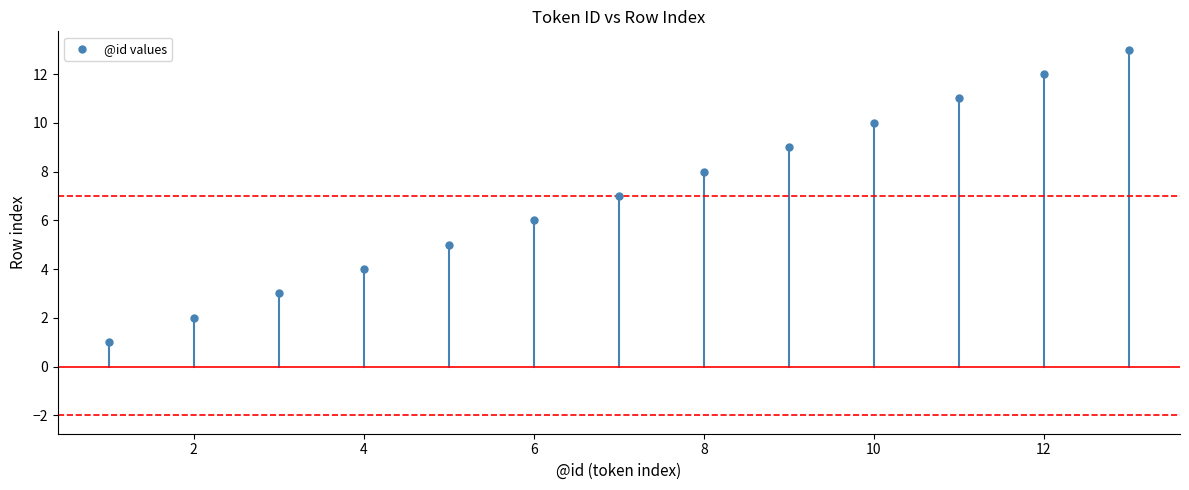

What is the range of Y values (max minus min)?

12